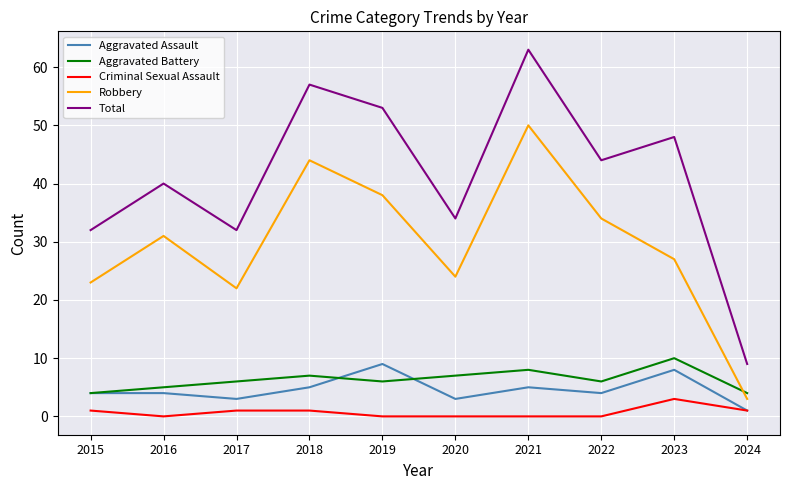

True or false: Total and Criminal Sexual Assault intersect in this chart.

False